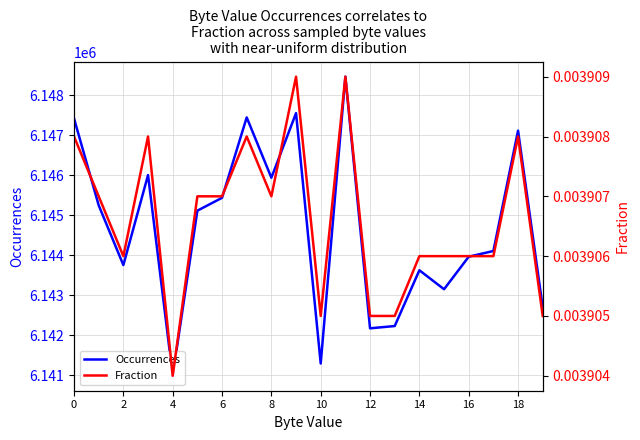

What is the highest value of the Occurrences series?

6148459